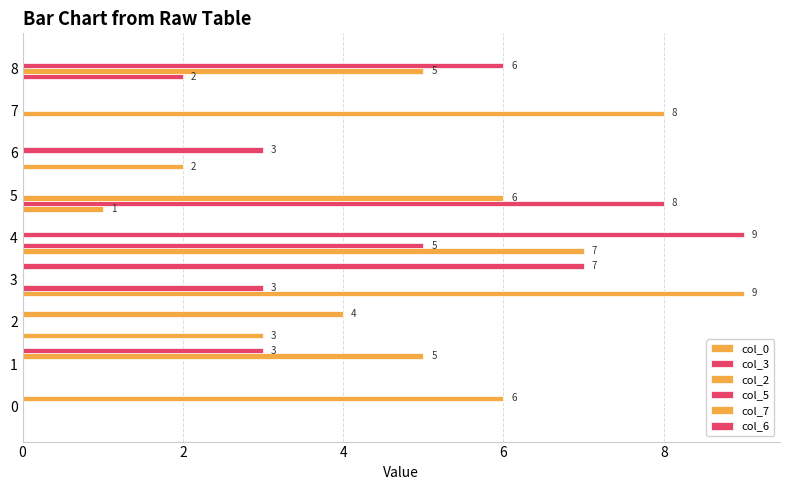

At which label is col_0 closest to 4?

2